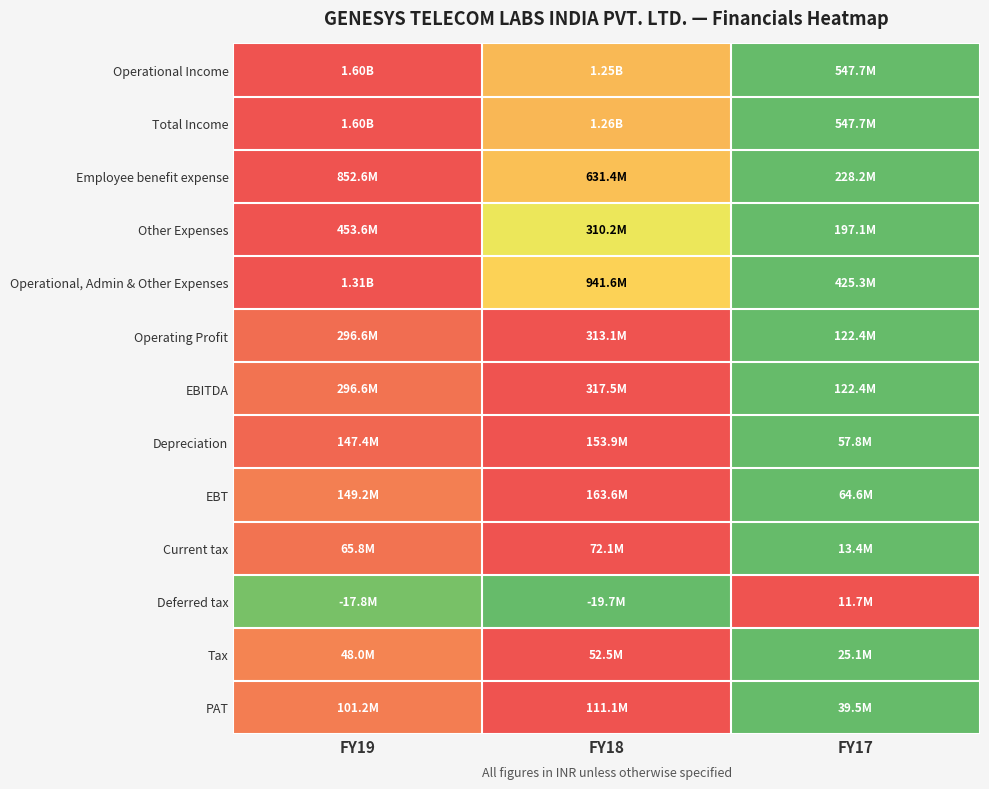

What is the difference between the highest and lowest values at FY17?

1.0